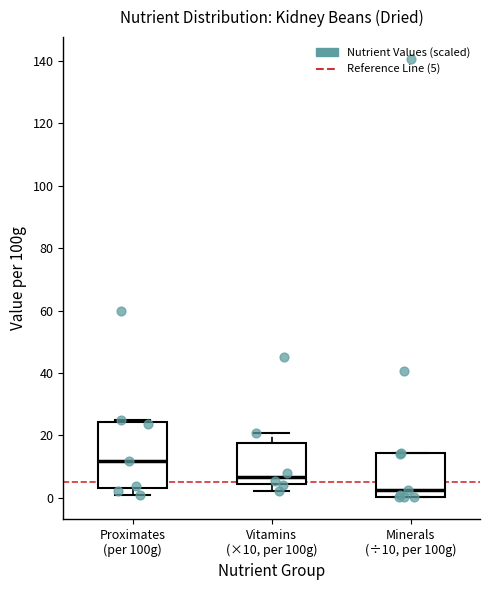

Where is the lower edge of the box for Minerals (÷10, per 100g) on the y-axis? The values are not printed on the chart, so give them approximately, as read against the axis.

0